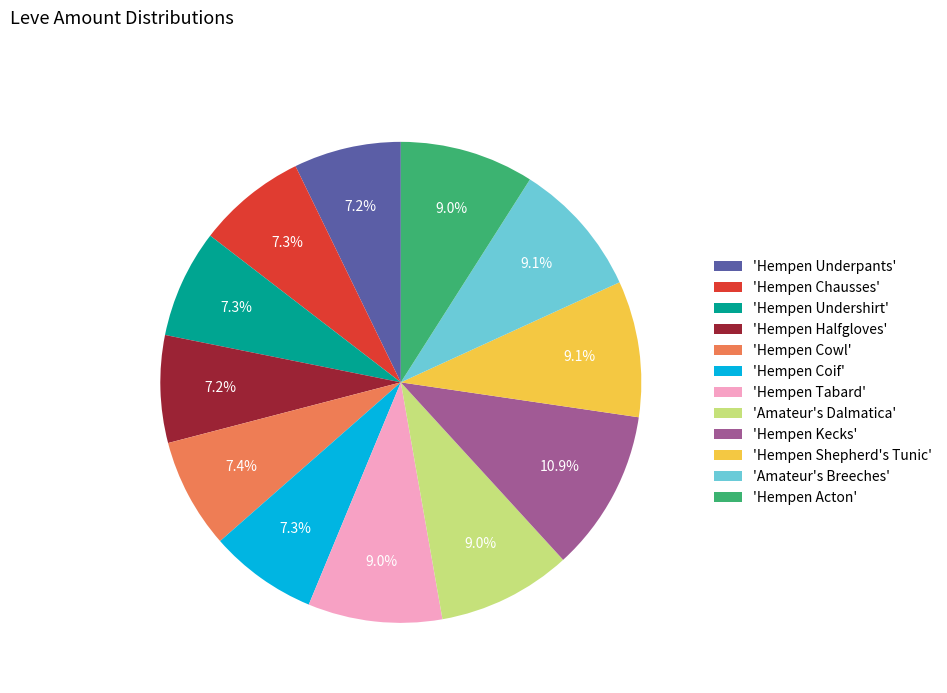

To the nearest percent, what is the difference between the largest and smallest slice percentages?

4%